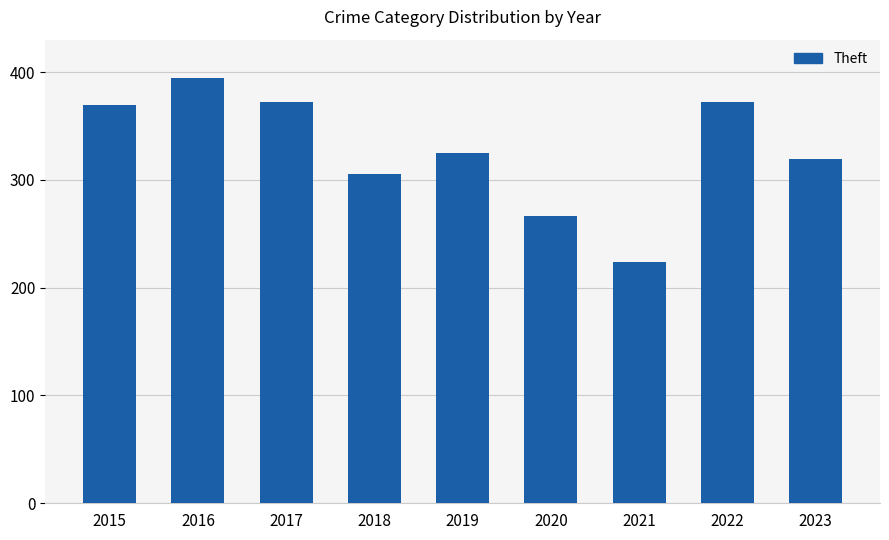

At which label is the value closest to 309?

2018